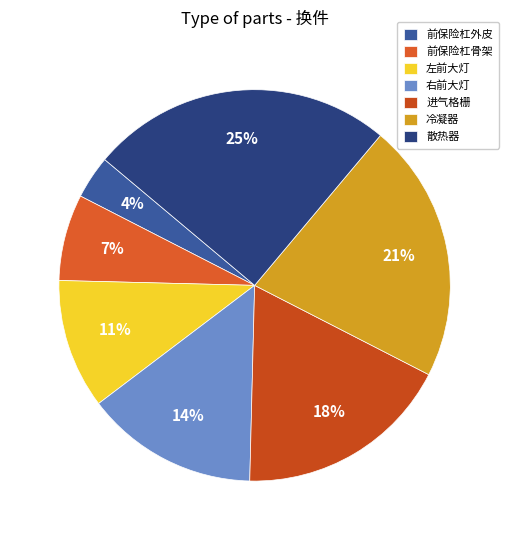

True or false: 右前大灯 accounts for 14% of the total.

True